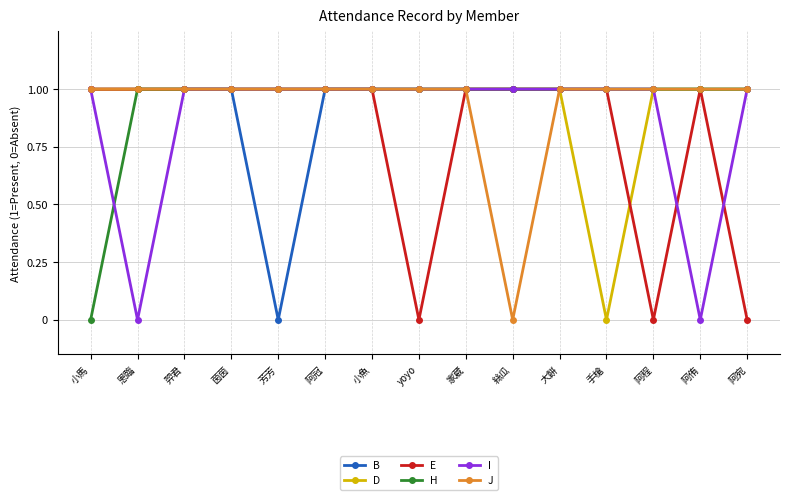

What is the spread (max minus min) of values at 阿侑?

1